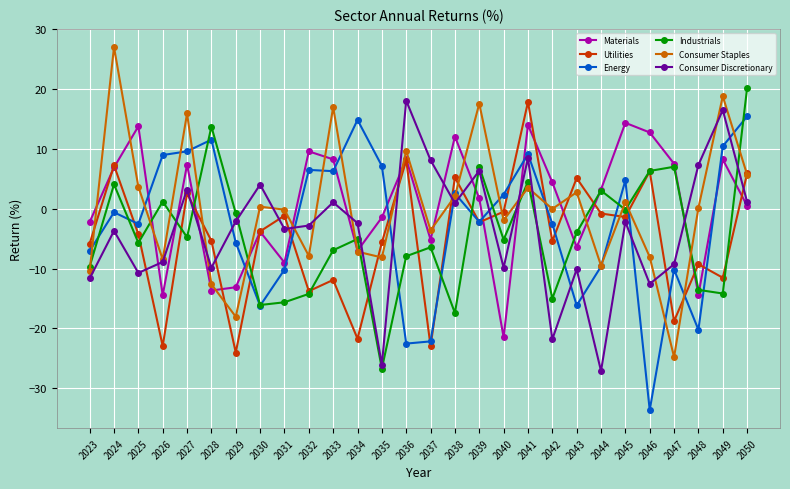

How many values in Consumer Discretionary are below zero?

17